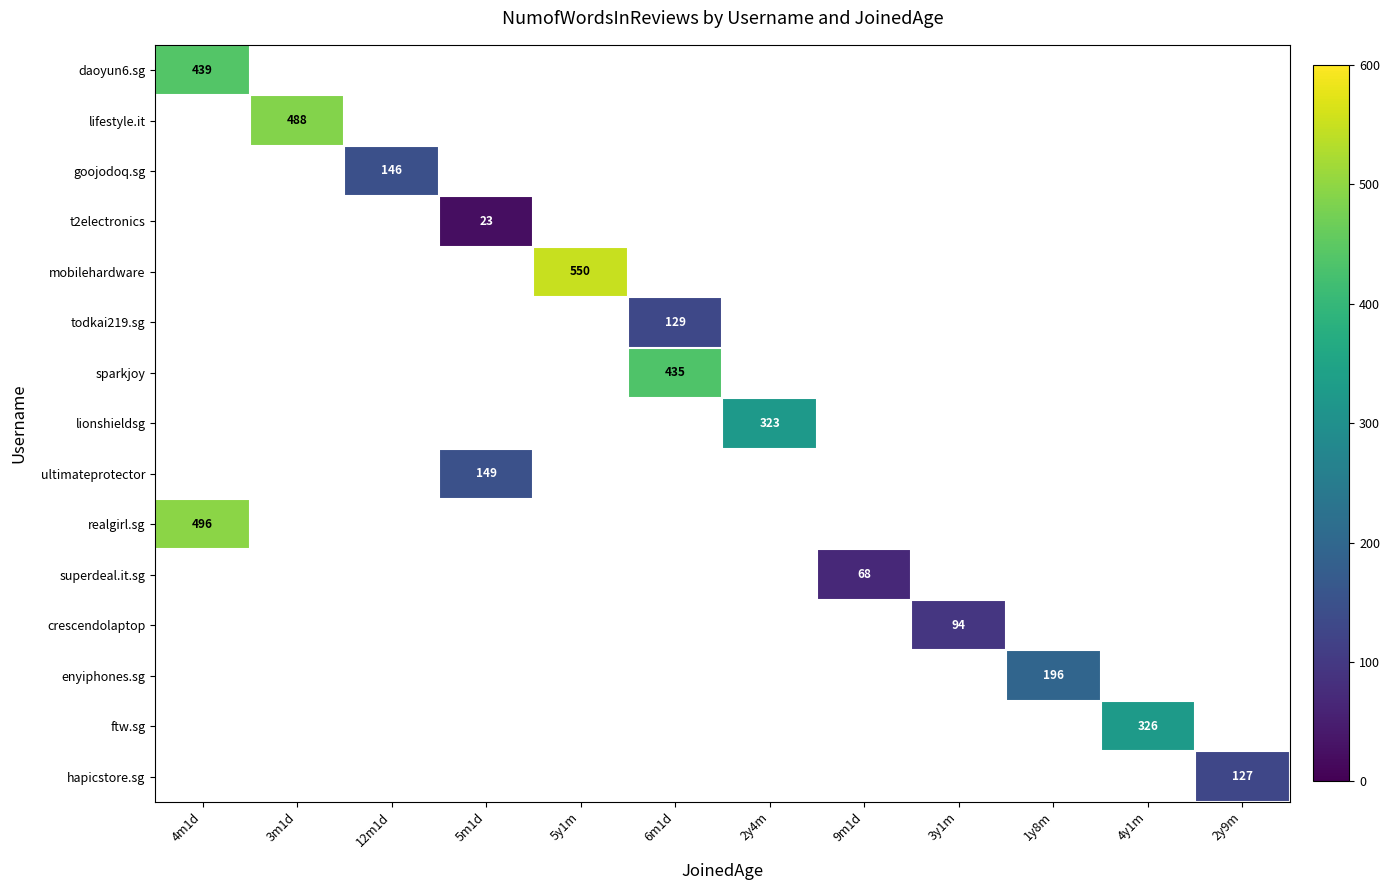

Which has a higher value, 12m1d or 4y1m?

4y1m